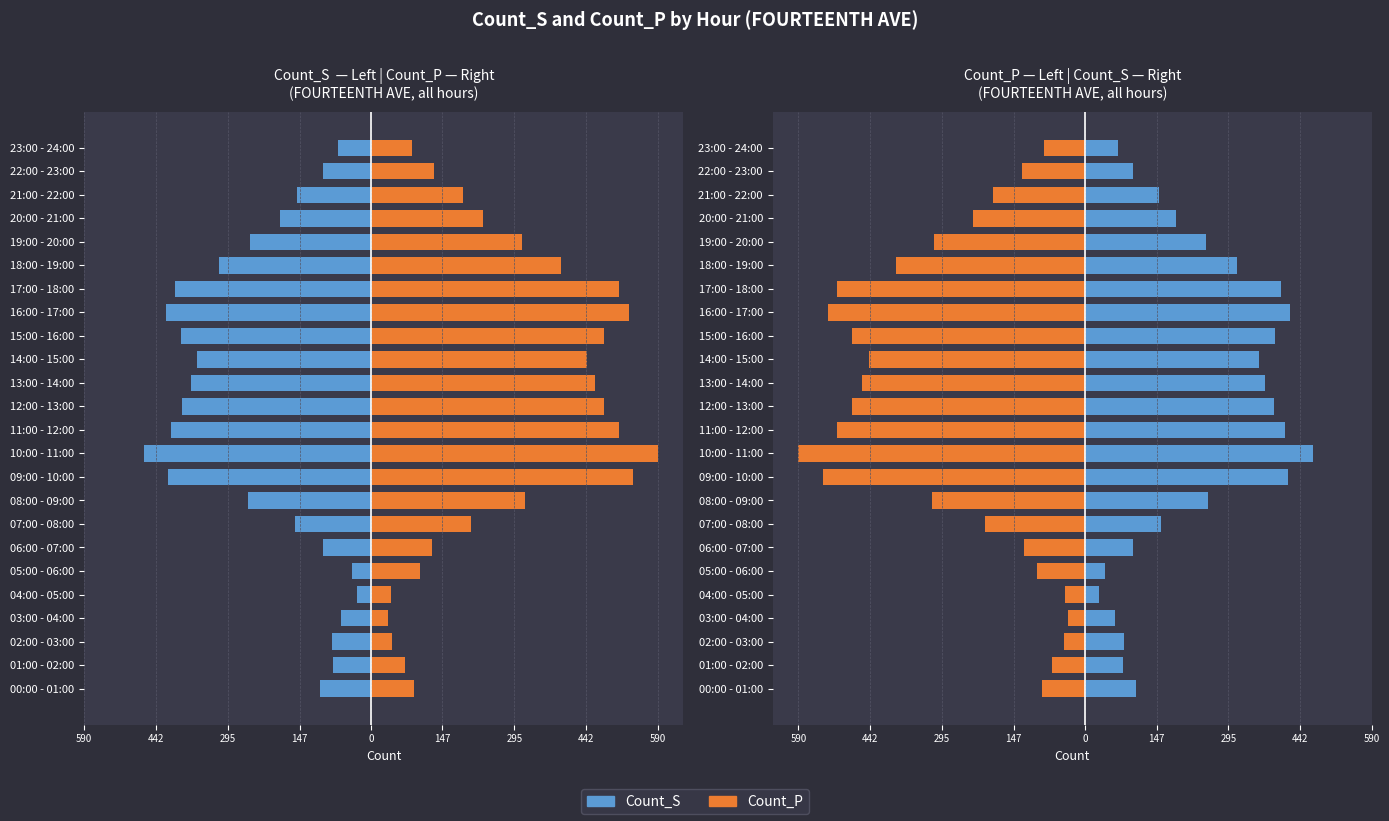

Which series changed the most between 04:00 - 05:00 and 12:00 - 13:00?

Count_P (right side)